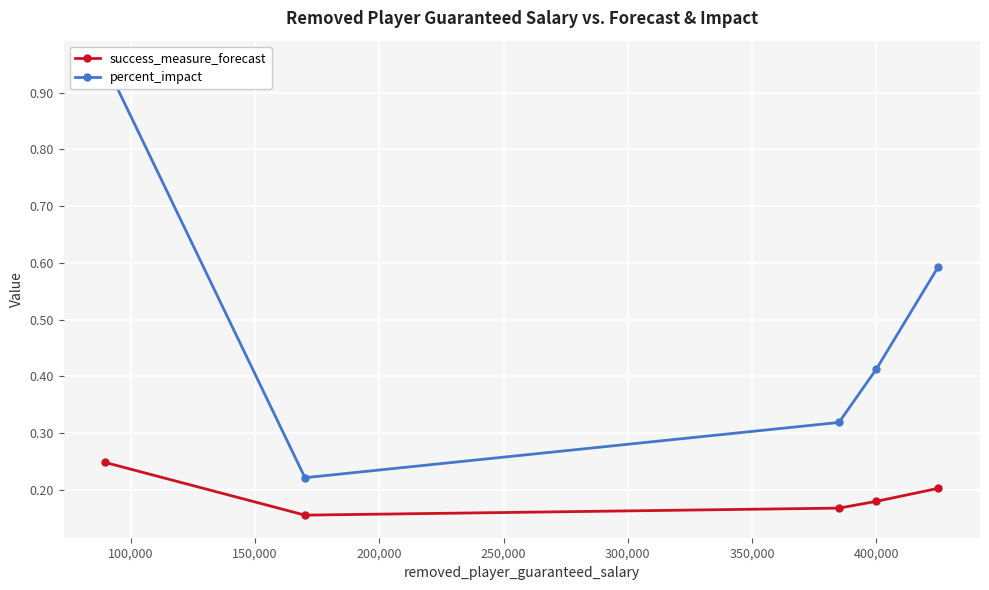

Which series has the largest range (max minus min)?

percent_impact